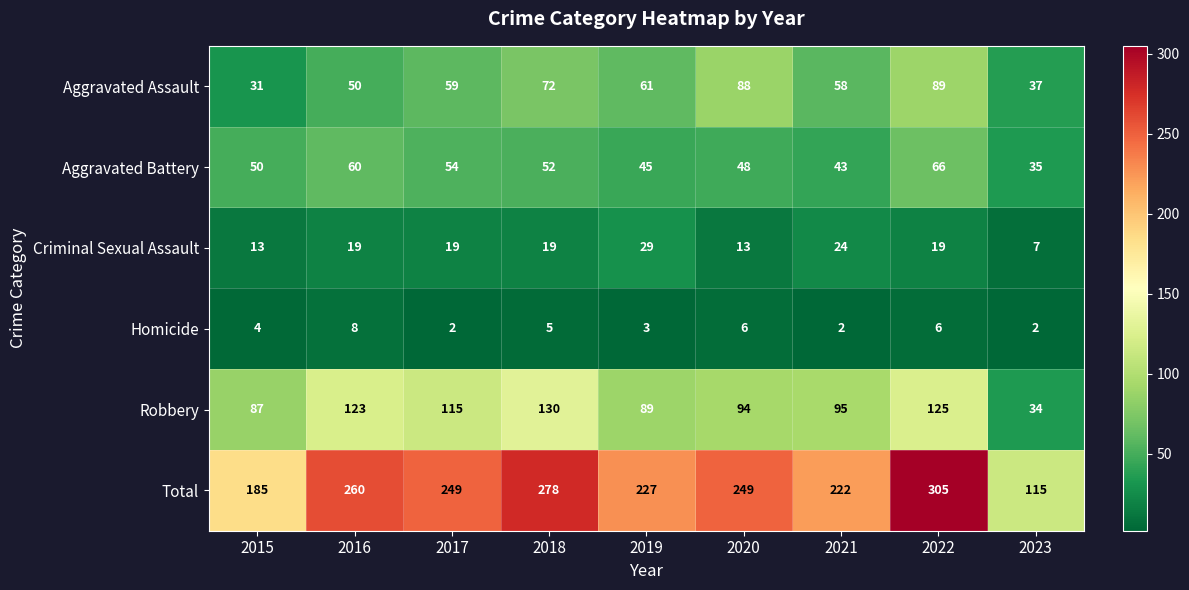

Which series has the largest total across all categories?

Total